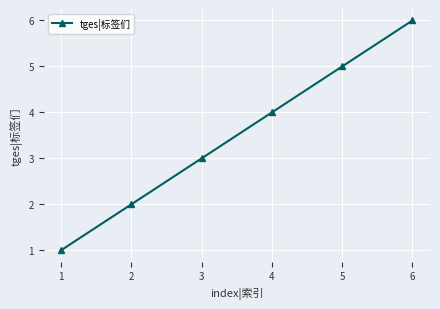

How many distinct data groups are displayed?

1